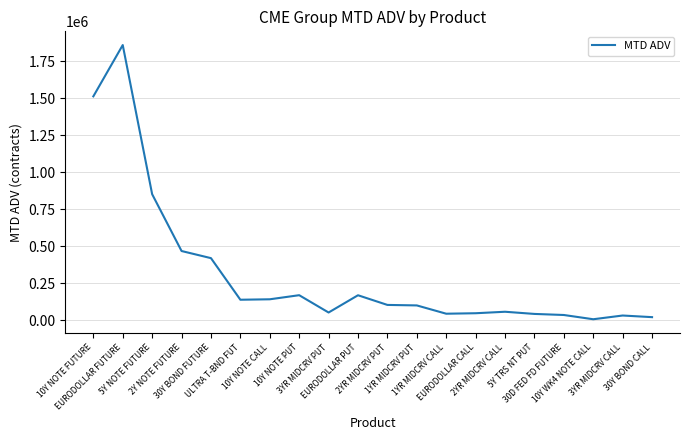

What is the difference between the maximum and minimum values?

1852915.6